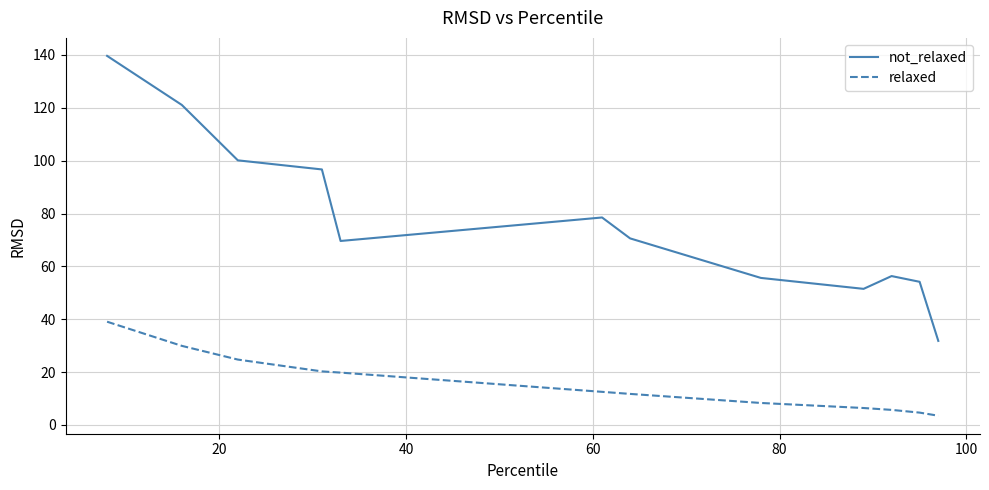

What is the difference between the maximum and minimum values in the relaxed series?

35.6